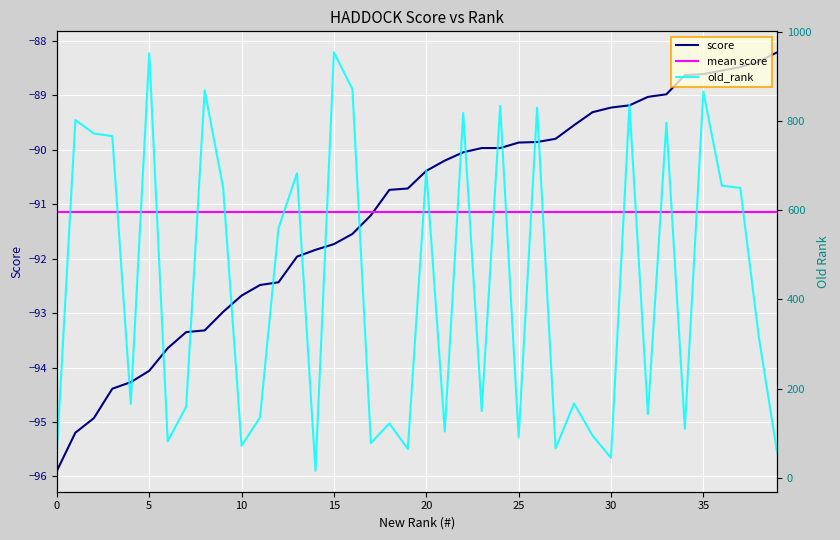

True or false: old_rank and score intersect in this chart.

False